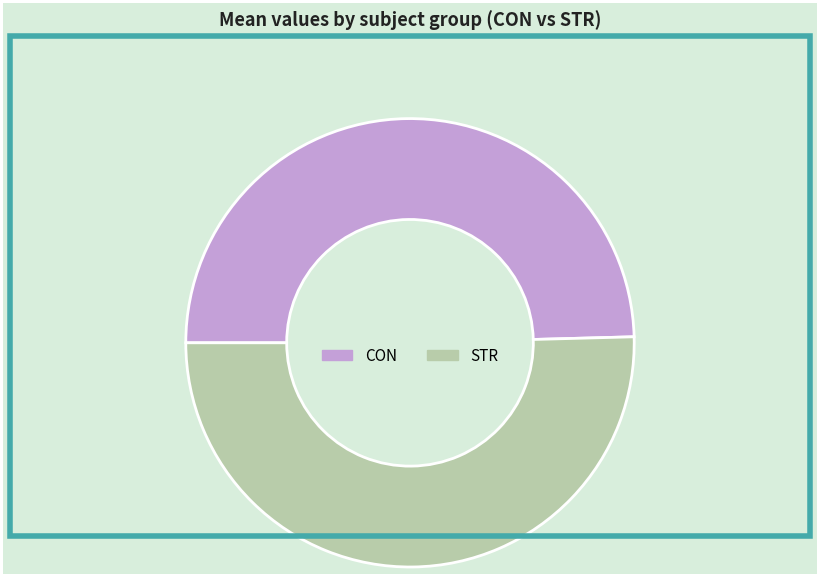

Which has a higher value, STR or CON?

STR